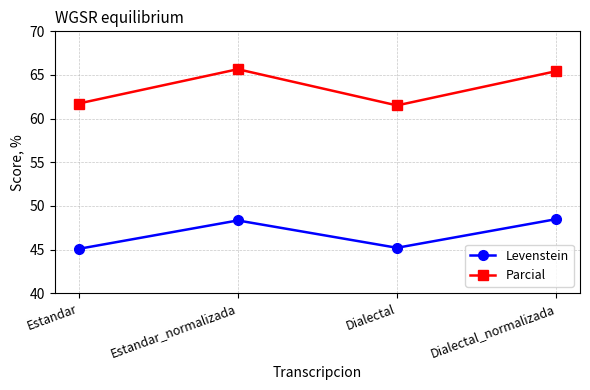

Where is the first local maximum for Levenstein?

Estandar_normalizada